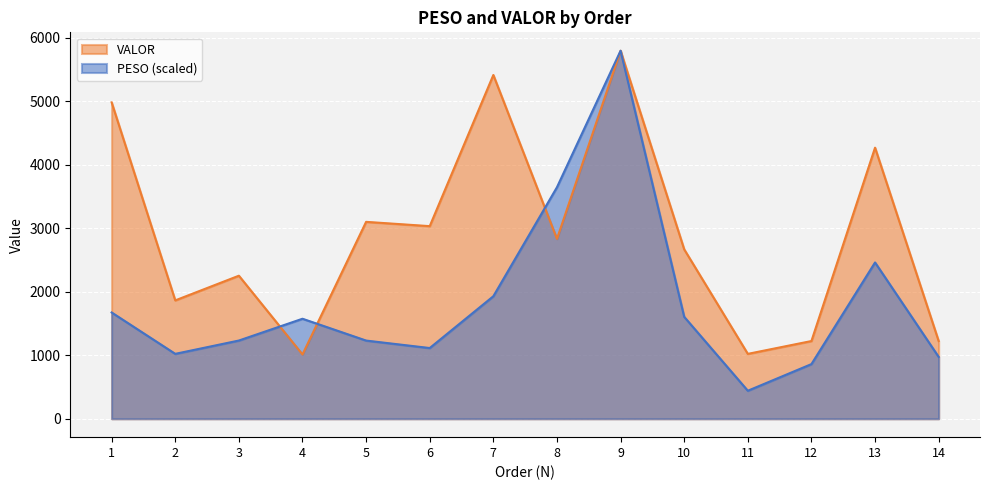

What is the difference between the maximum and minimum values in the PESO series?

5353.0